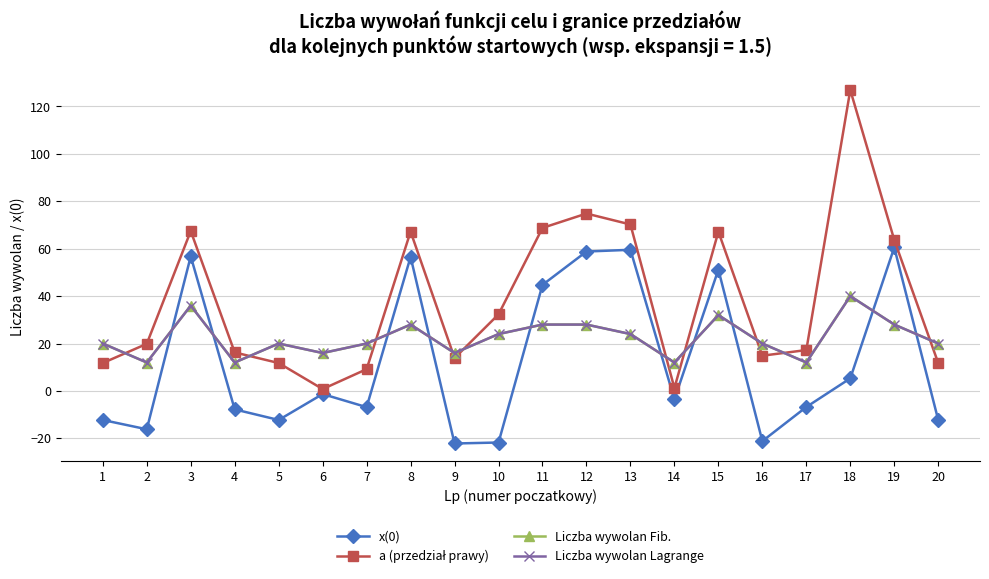

Is this an area chart (filled region under the line)?

No